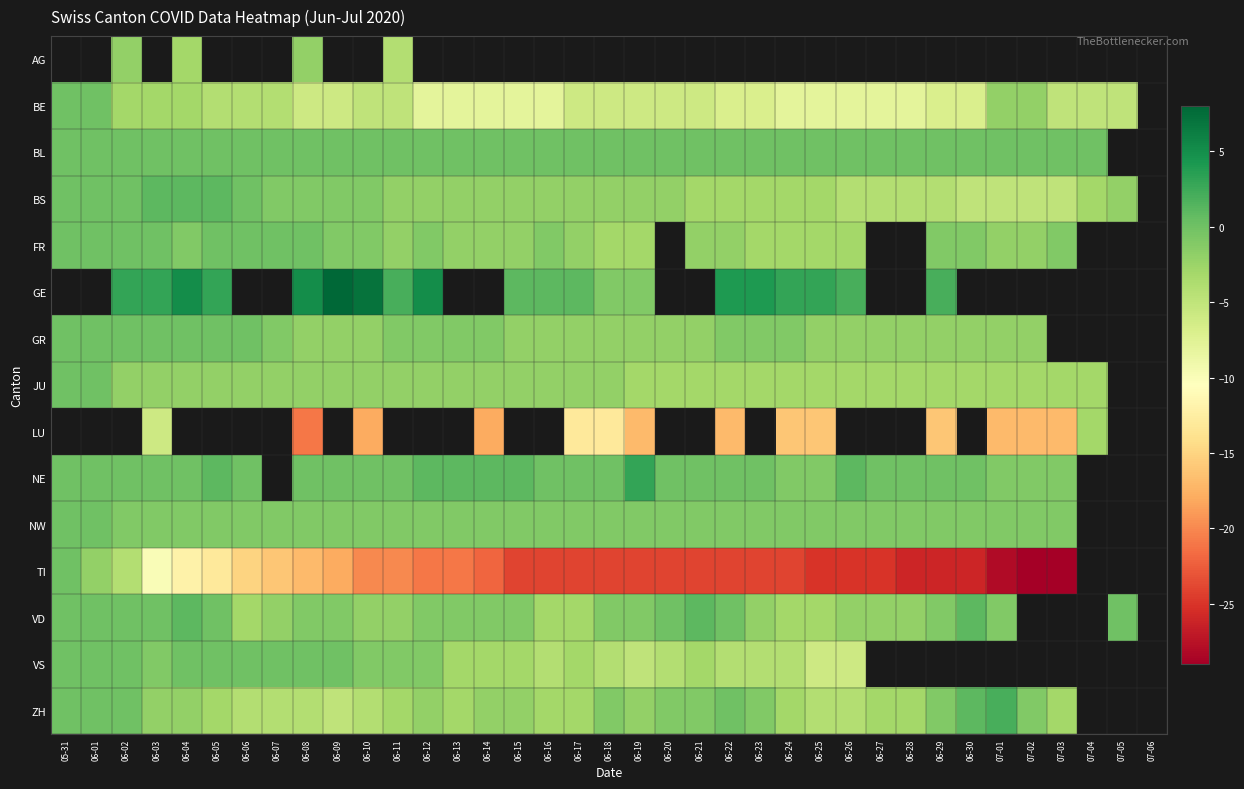

Between 06-06 and 07-03, which series saw the biggest shift?

TI